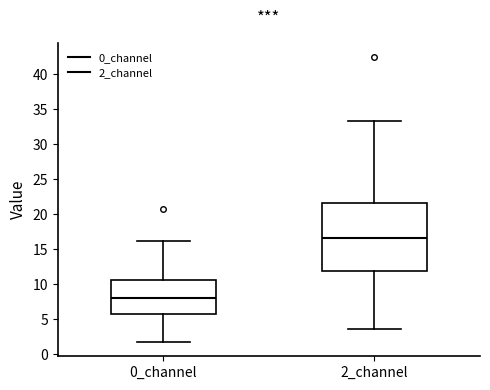

Reading left to right, read every box against the y-axis: the position of its median line, the range the box covers, and the ends of its whiskers. The values are not printed on the chart, so give them approximately, as read against the axis.

0_channel: median 8.0, box 5.5 to 10.5, whiskers 1.5 to 16.0
2_channel: median 16.5, box 12.0 to 21.5, whiskers 3.5 to 33.5